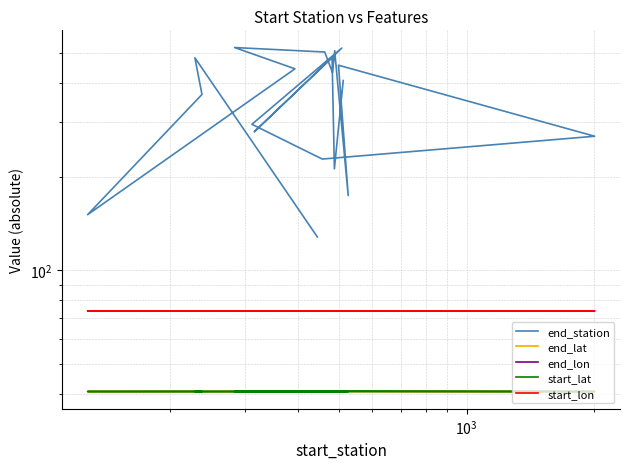

Count the end_lat values in the range 40 to 41.

20